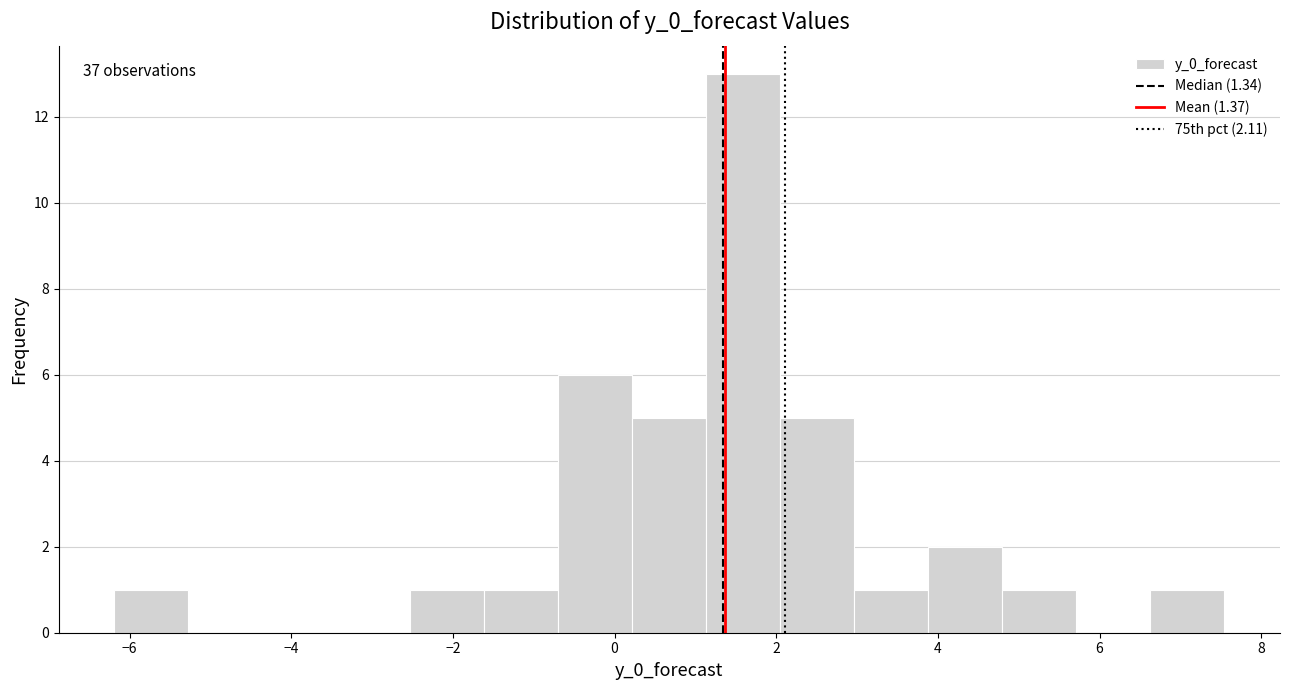

Which range on the x-axis has the tallest bar?

1.2 to 2.0